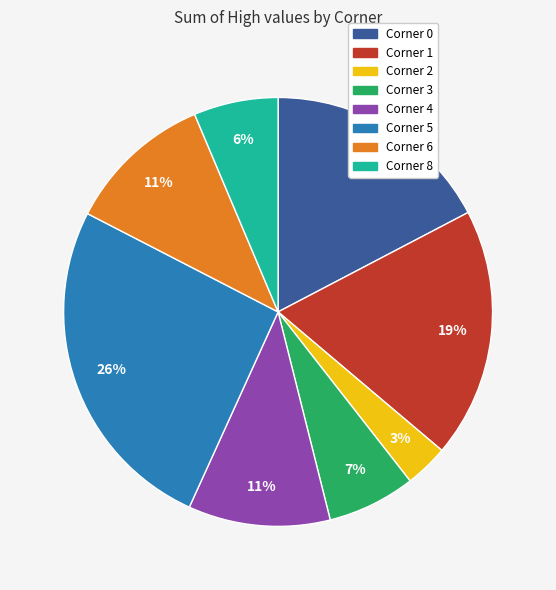

To the nearest percent, what percentage of the pie is Corner 4?

11%